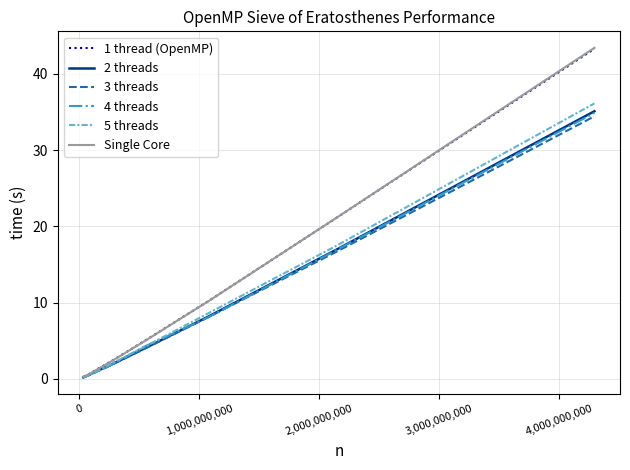

Which series has the largest range (max minus min)?

Single Core